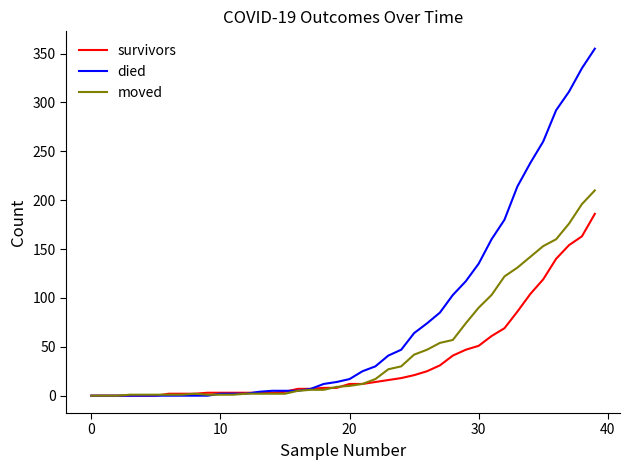

Which series has the largest range (max minus min)?

died